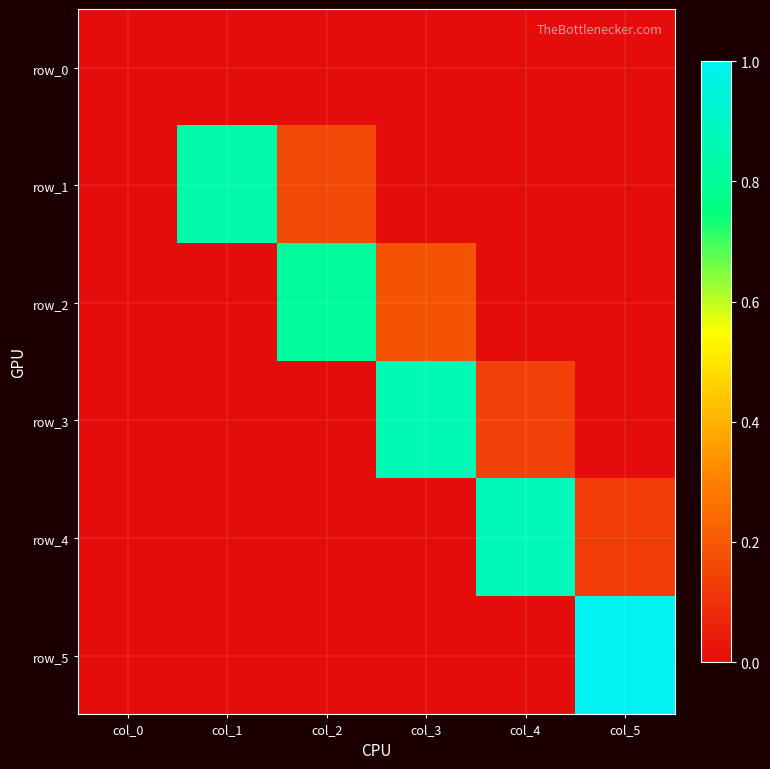

The value of row_5 at col_5 is 1.0. True or false?

True